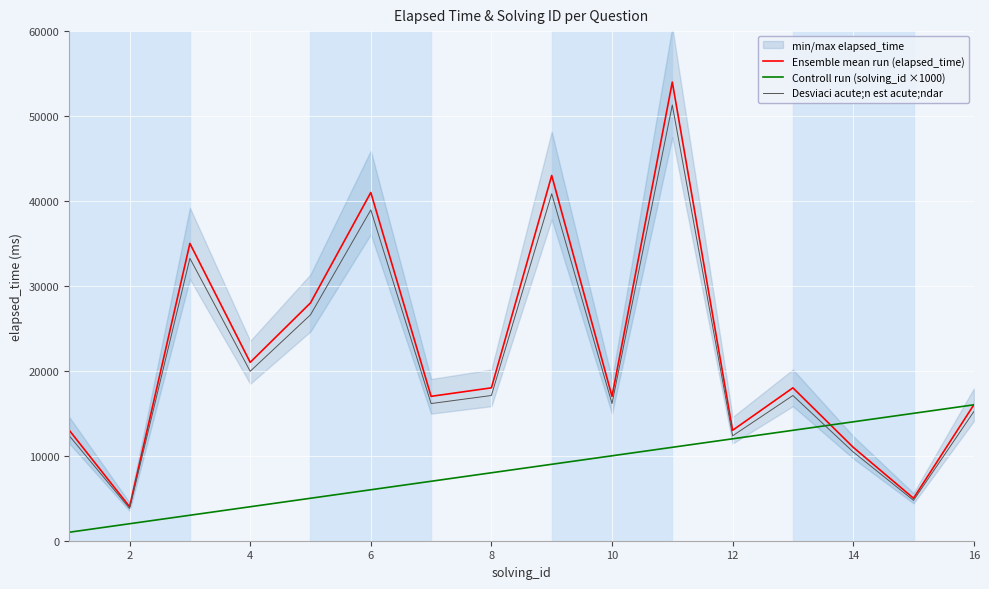

Is the value of Desviaci acute;n est acute;ndar at 12 greater than the value of Controll run (solving_id ×1000) at 16?

No